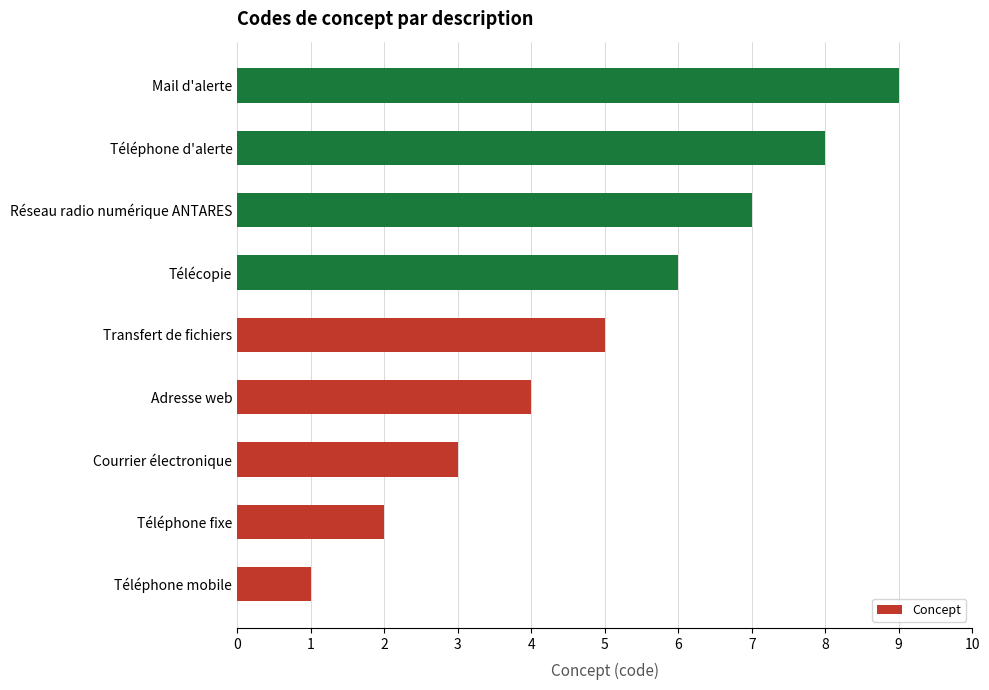

What is the approximate value at Adresse web?

4